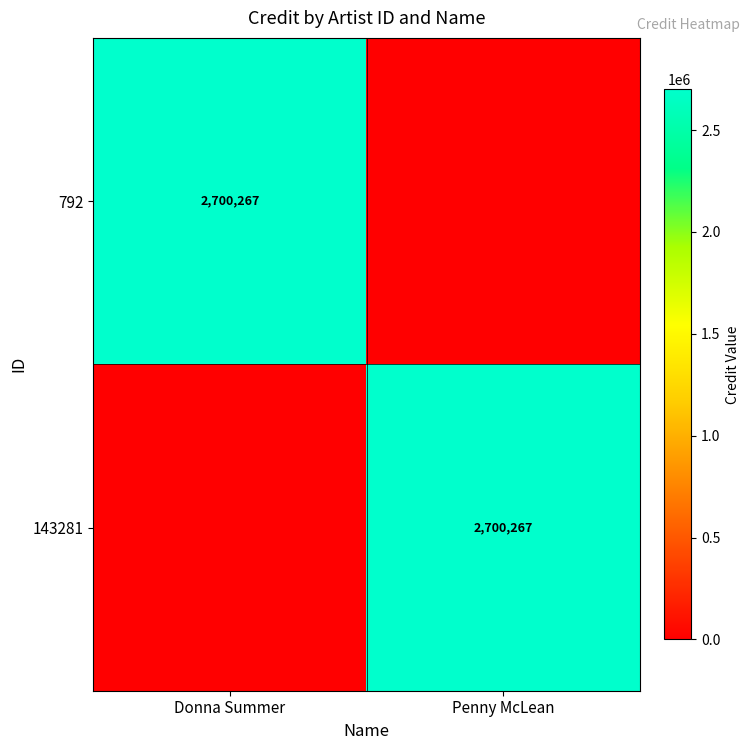

True or false: 143281 has a value of 2700267 at Penny McLean.

True